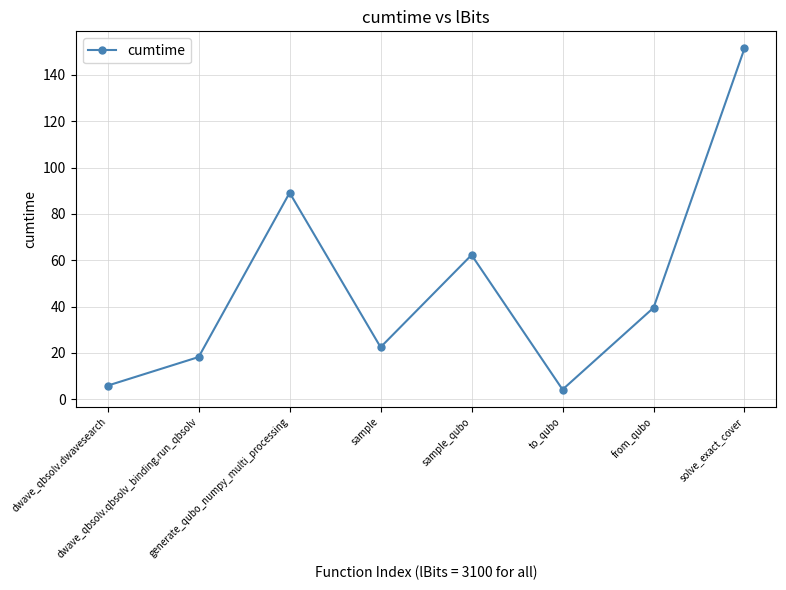

At which label is the value closest to 77?

generate_qubo_numpy_multi_processing